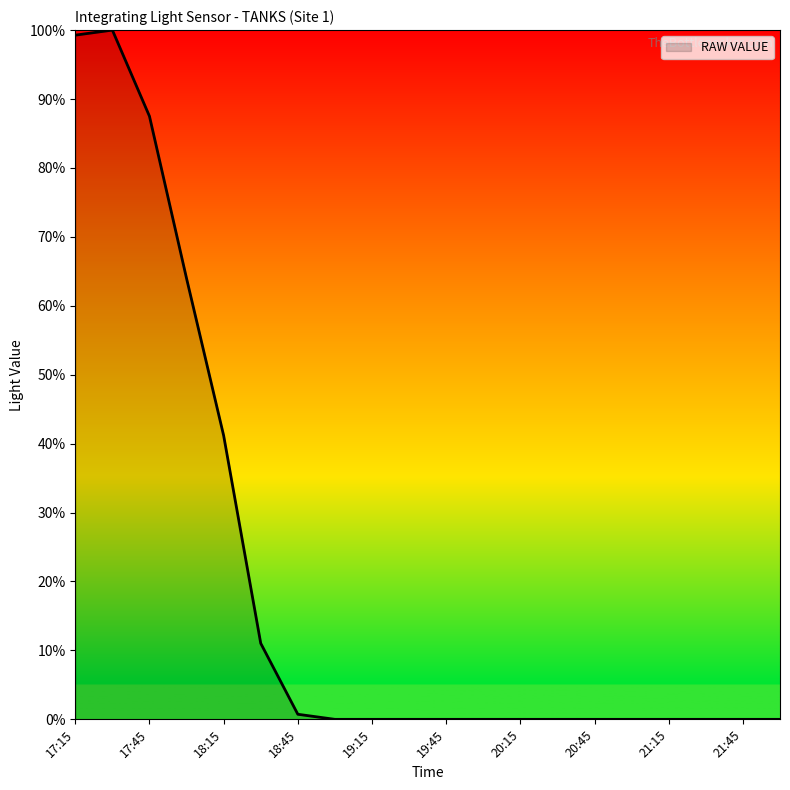

Is this an area chart (filled region under the line)?

Yes